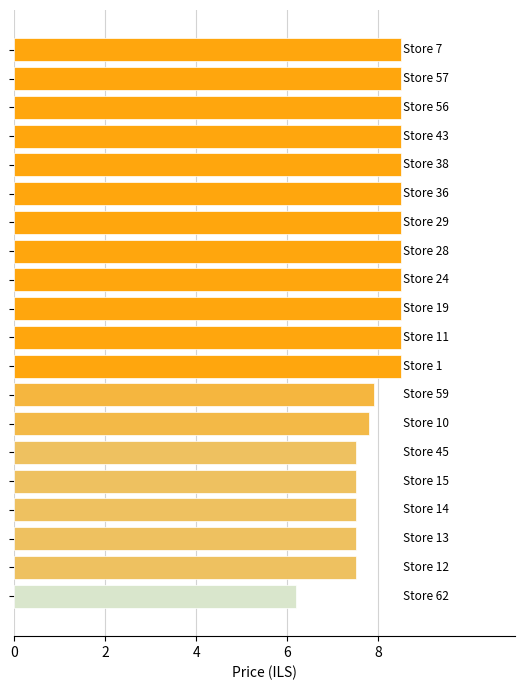

What is the average value?

8.1